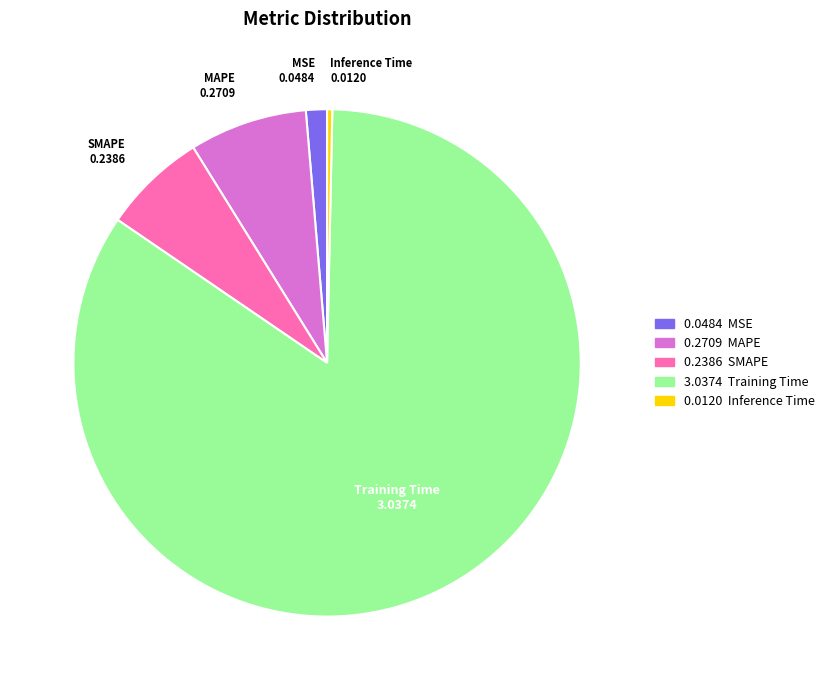

Is there any slice that represents more than half of the pie?

Yes